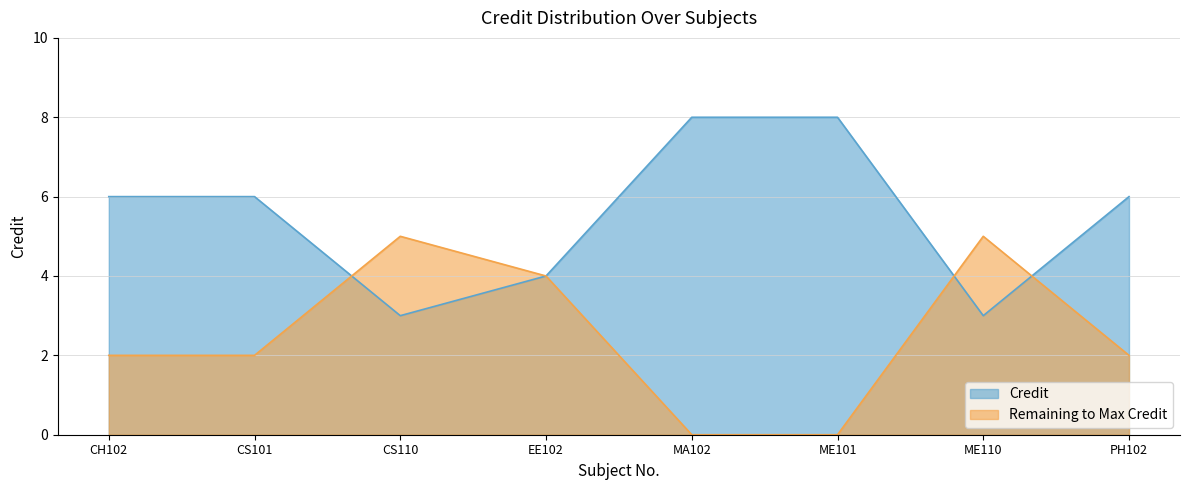

What is the label of the 4th point from the left?

EE102